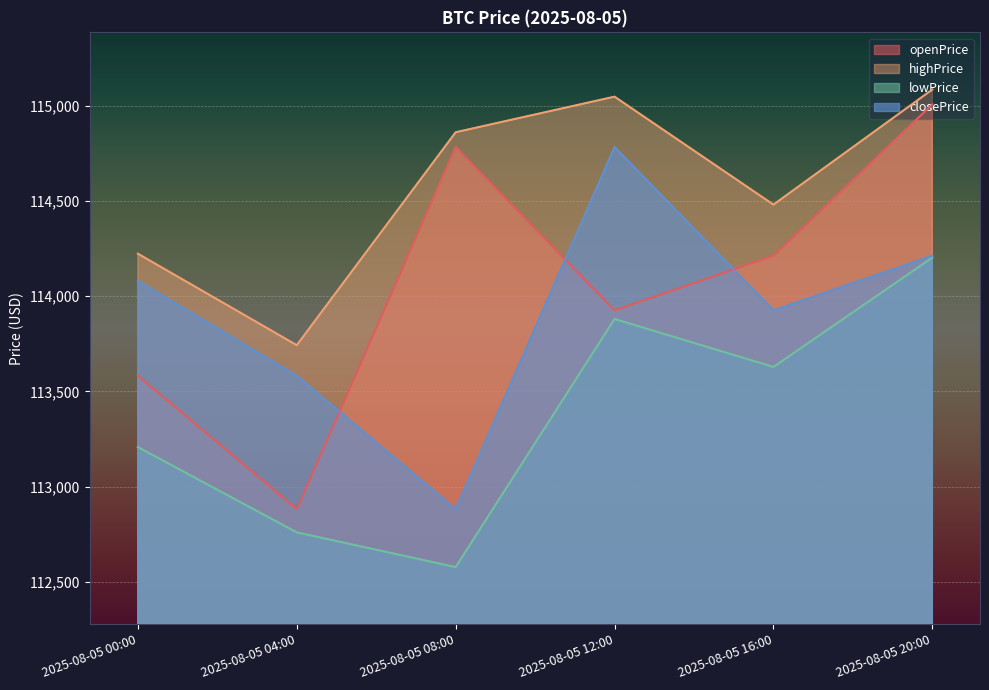

Which series has the widest spread of values?

openPrice